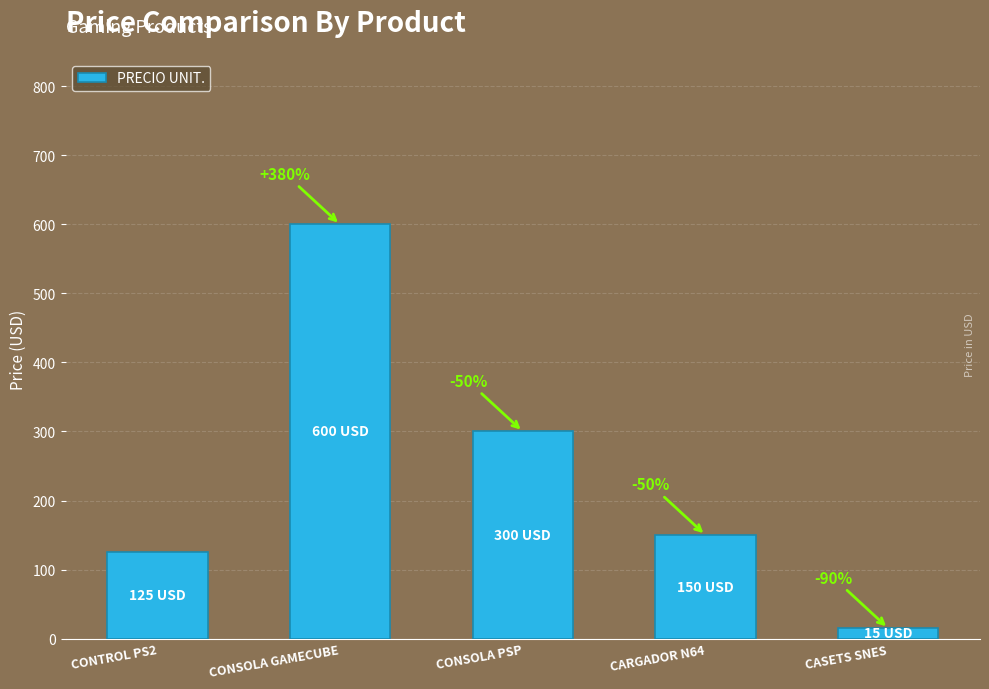

Between CARGADOR N64 and CONSOLA GAMECUBE, which is larger?

CONSOLA GAMECUBE